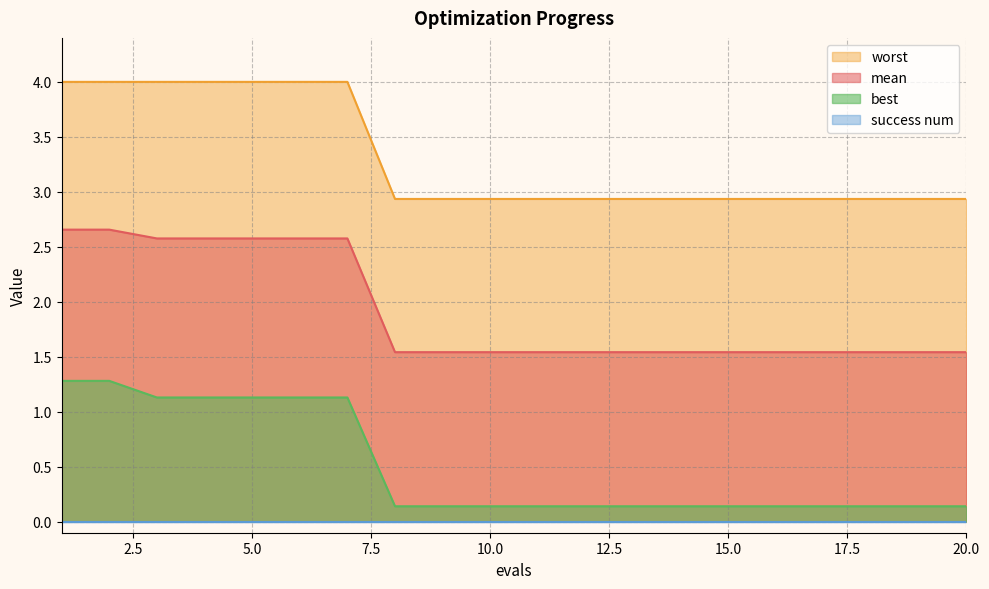

The value of mean at 1 is 1.1. True or false?

False